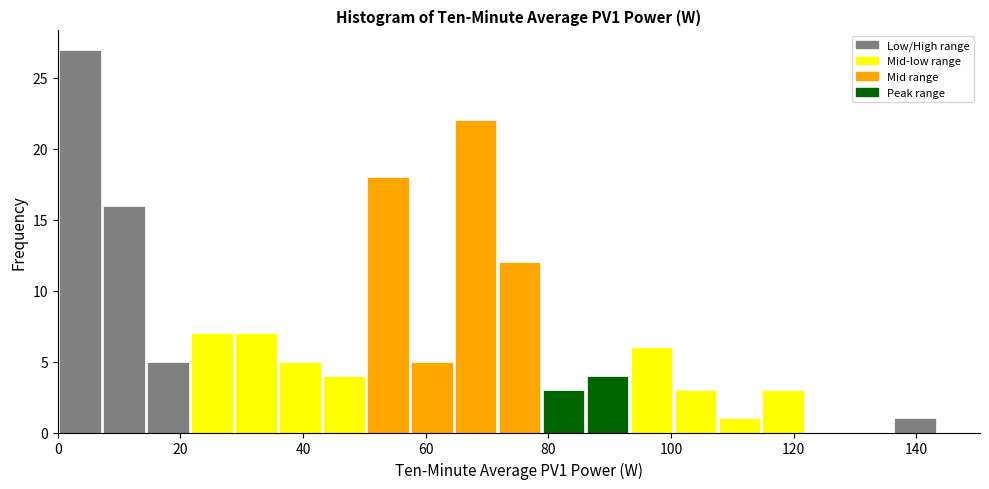

Read against the x-axis, roughly where is the centre of the tallest bar?

4